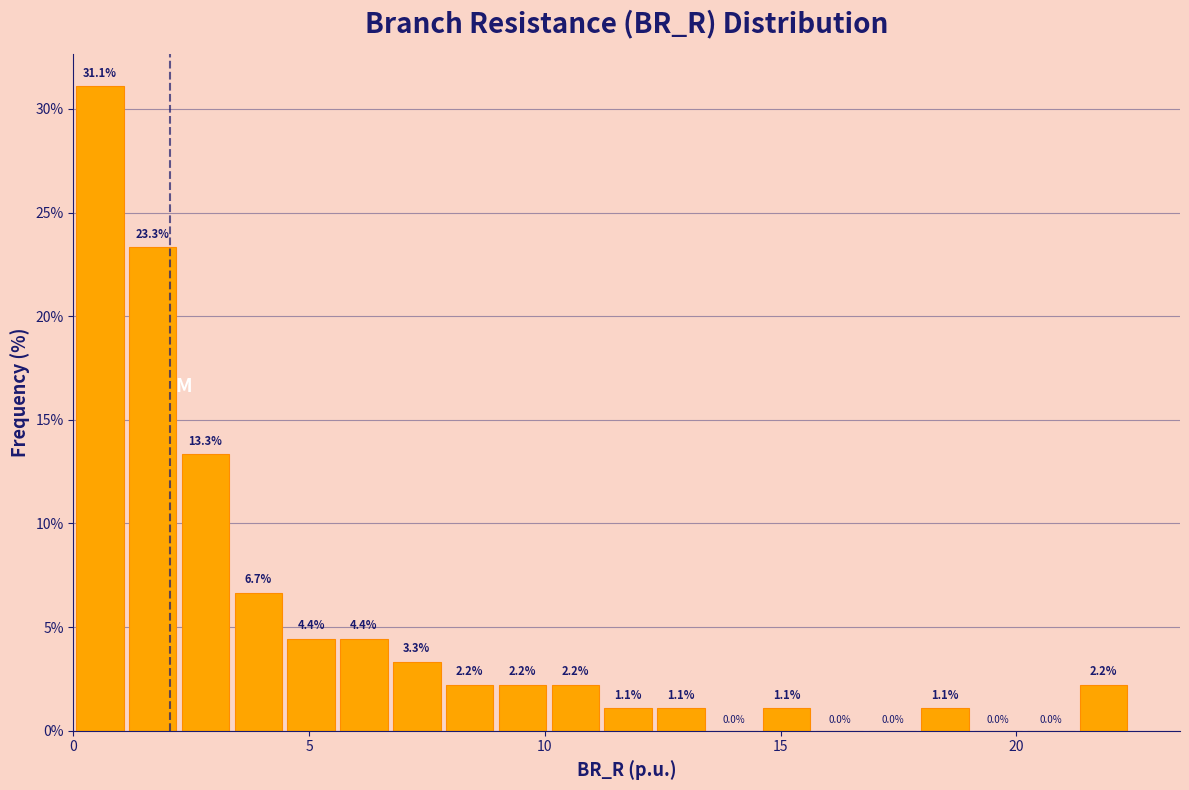

Around what value on the x-axis is the tallest bar? Give the approximate position of its centre, as read against the axis.

0.5